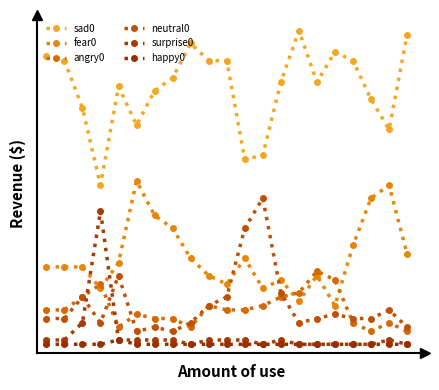

Is this an area chart (filled region under the line)?

No